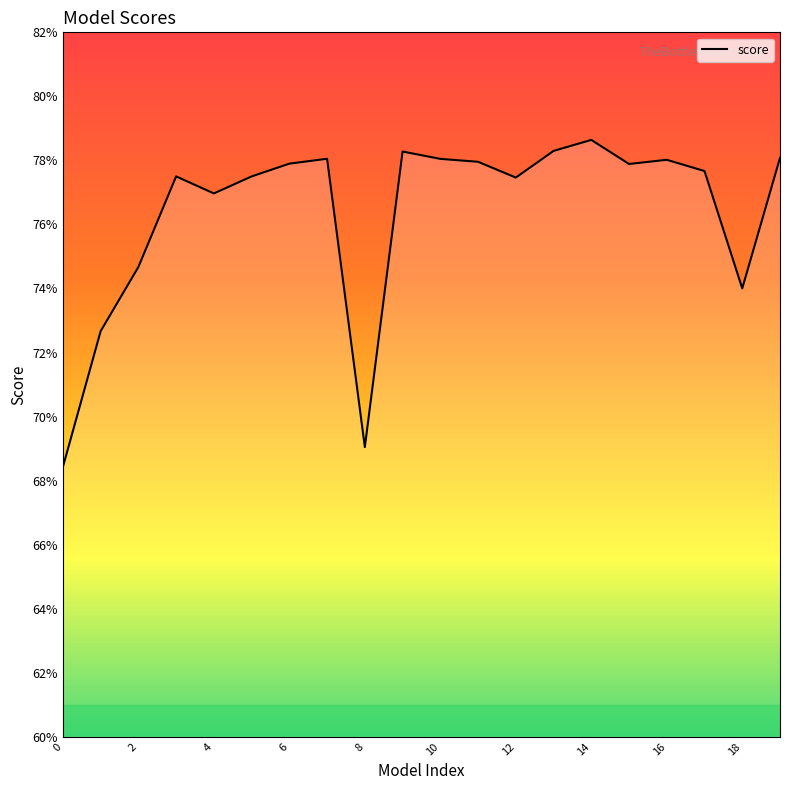

What is the sum of all values?

15.3